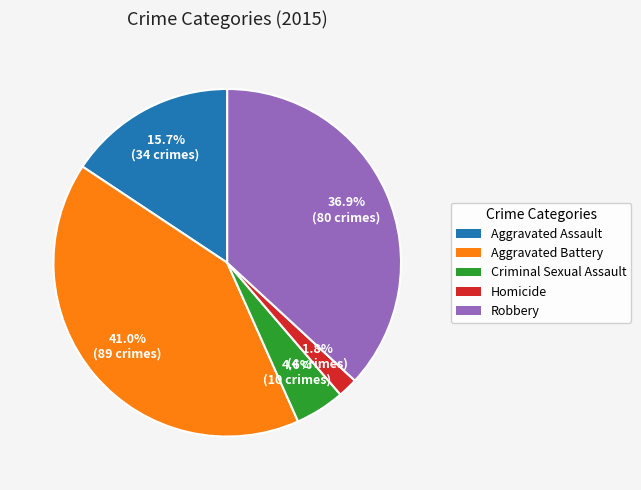

The Aggravated Assault slice represents 3% of the pie. True or false?

False